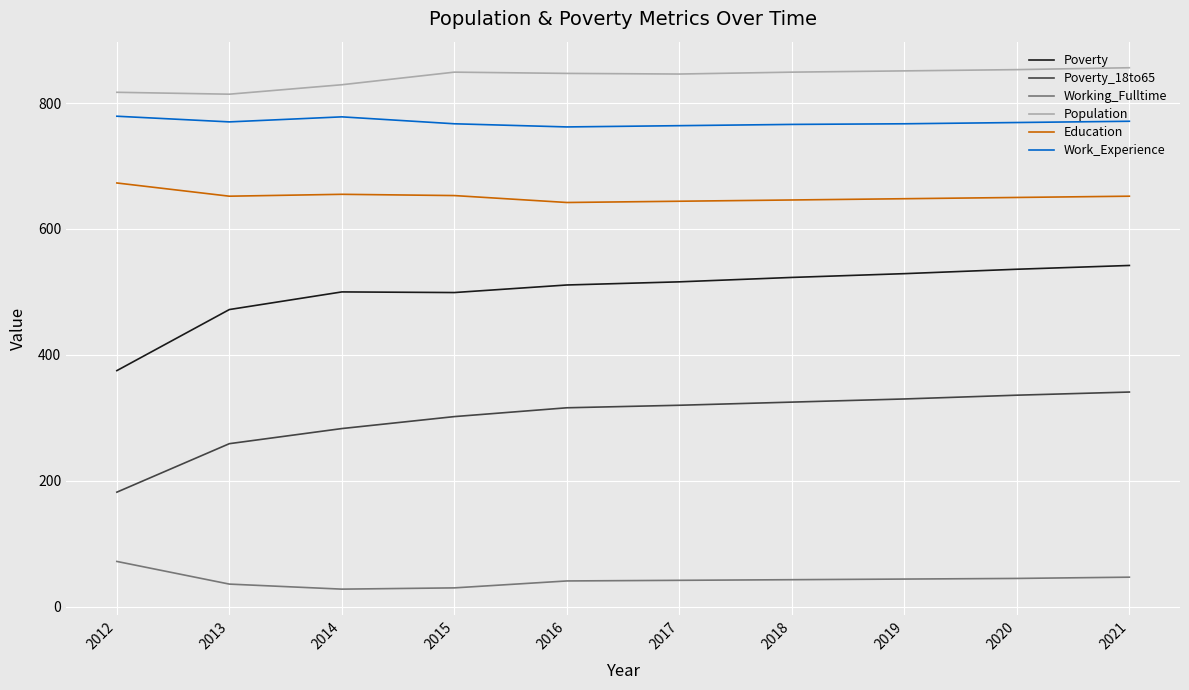

What is the sum of all Poverty values?

5003